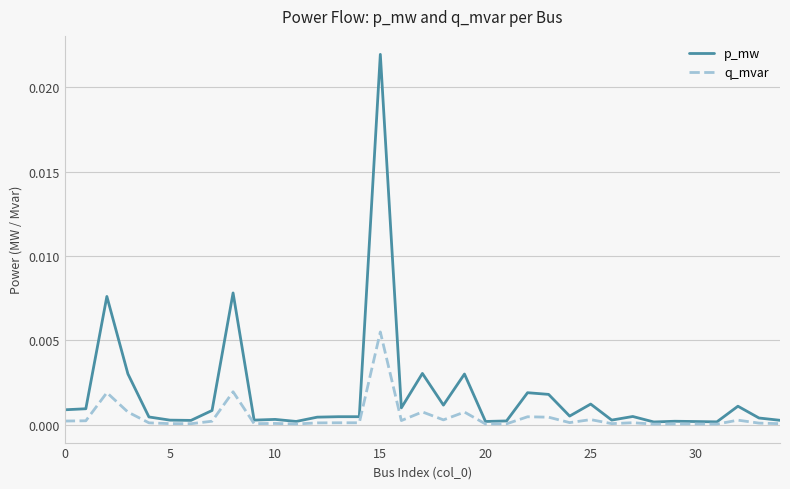

Which series has the largest total across all categories?

p_mw